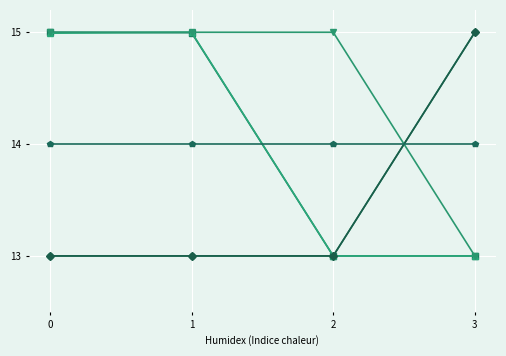

What is the smallest value displayed?

13.0